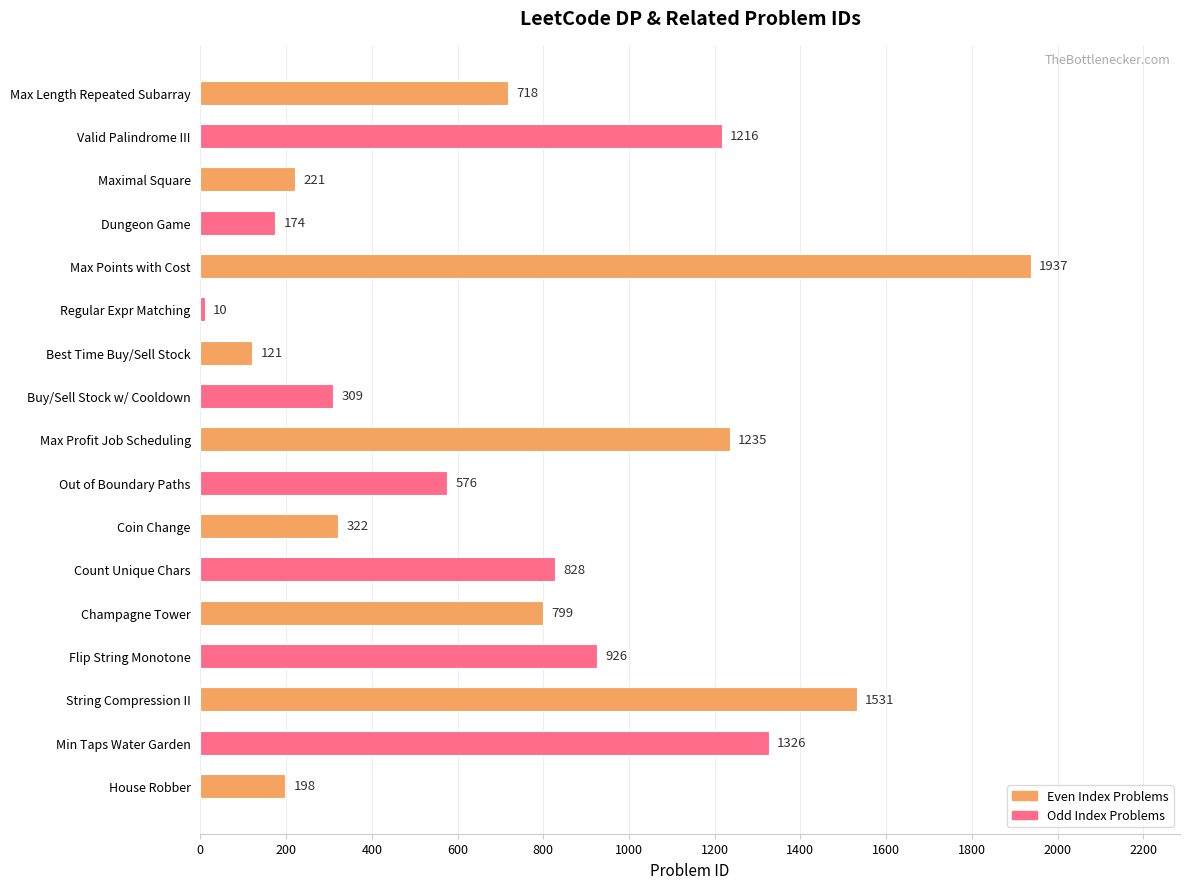

List the labels in order of value, smallest first.

Regular Expr Matching, Best Time Buy/Sell Stock, Dungeon Game, House Robber, Maximal Square, Buy/Sell Stock w/ Cooldown, Coin Change, Out of Boundary Paths, Max Length Repeated Subarray, Champagne Tower, Count Unique Chars, Flip String Monotone, Valid Palindrome III, Max Profit Job Scheduling, Min Taps Water Garden, String Compression II, Max Points with Cost